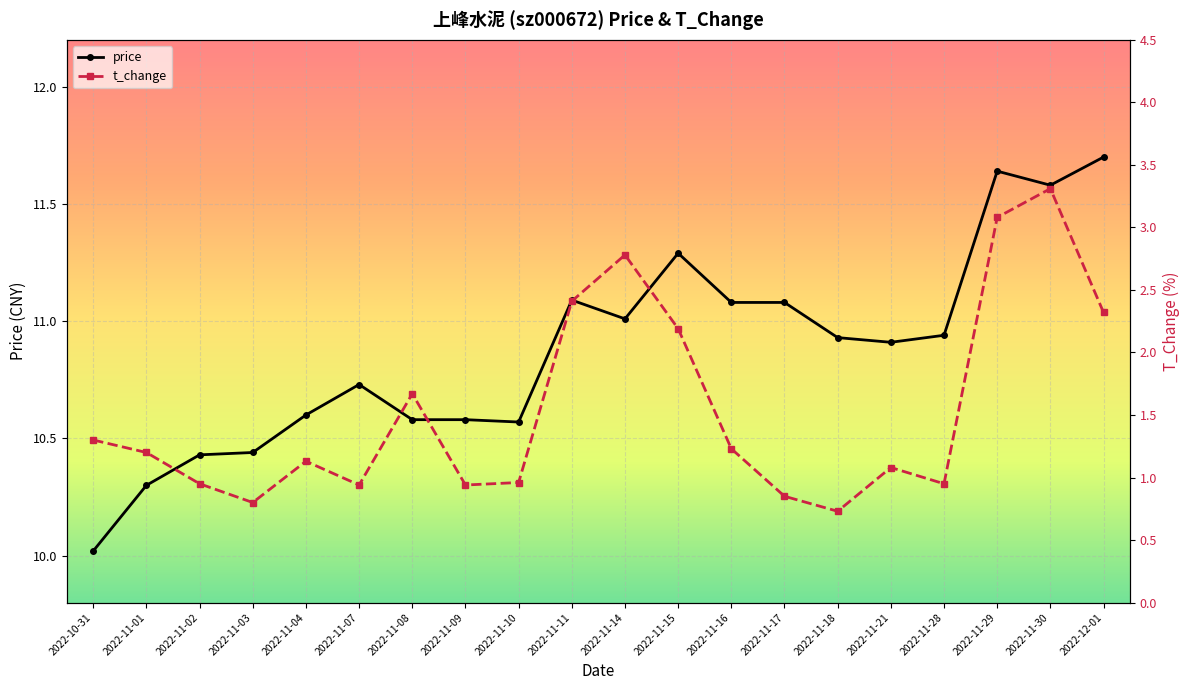

True or false: price and t_change cross at least once.

False